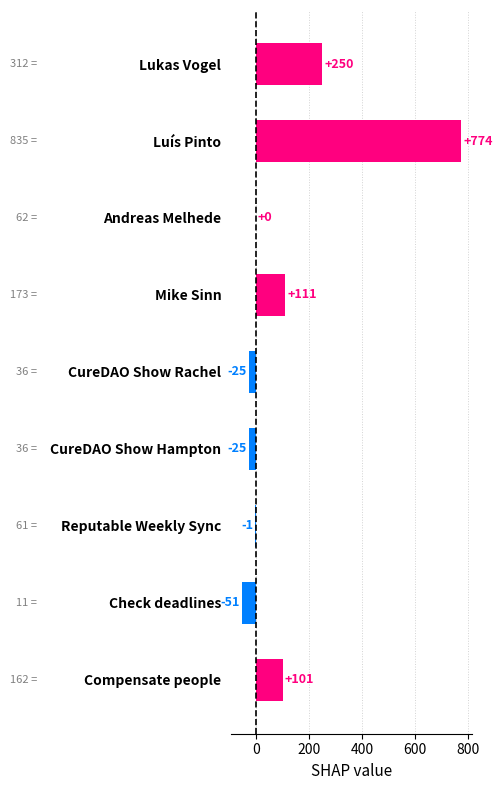

What is the greatest value displayed?

773.6